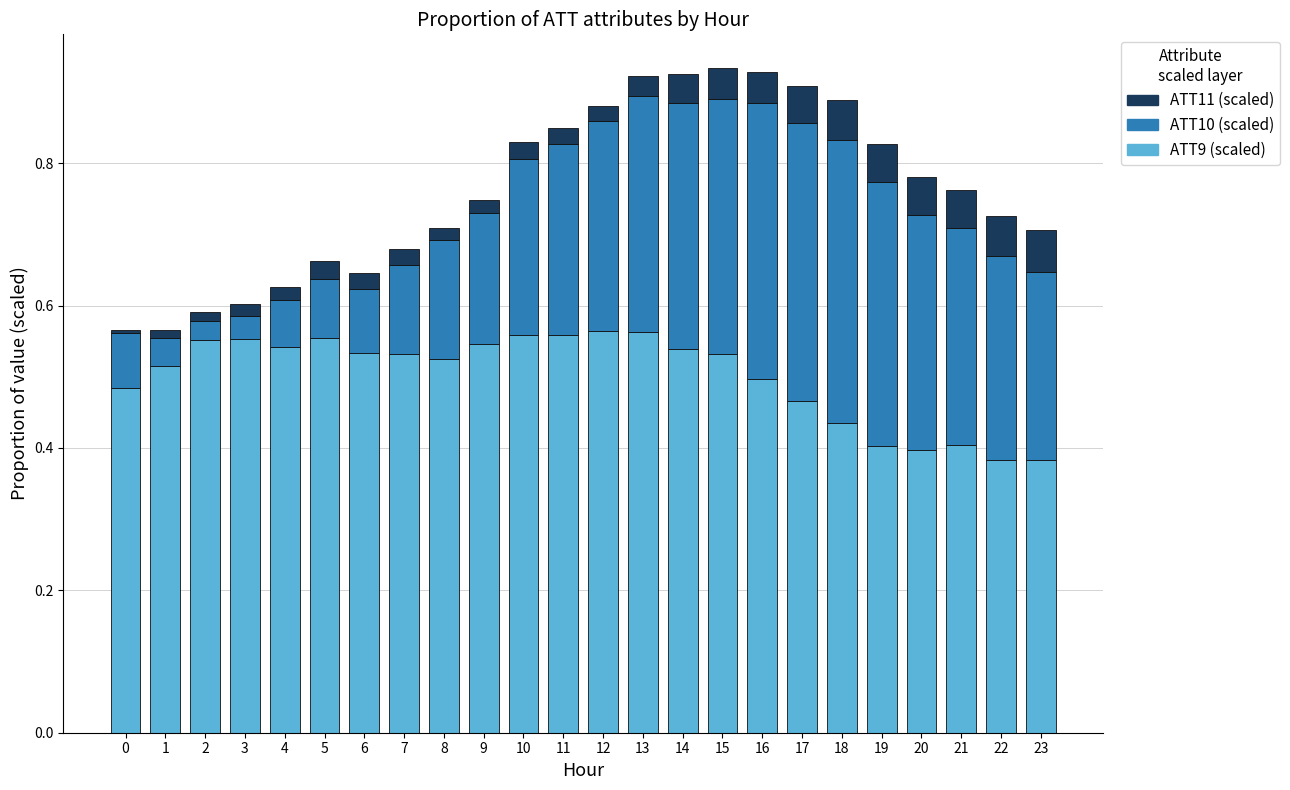

The ATT9 (scaled) series shows 0.5 at 14. True or false?

True